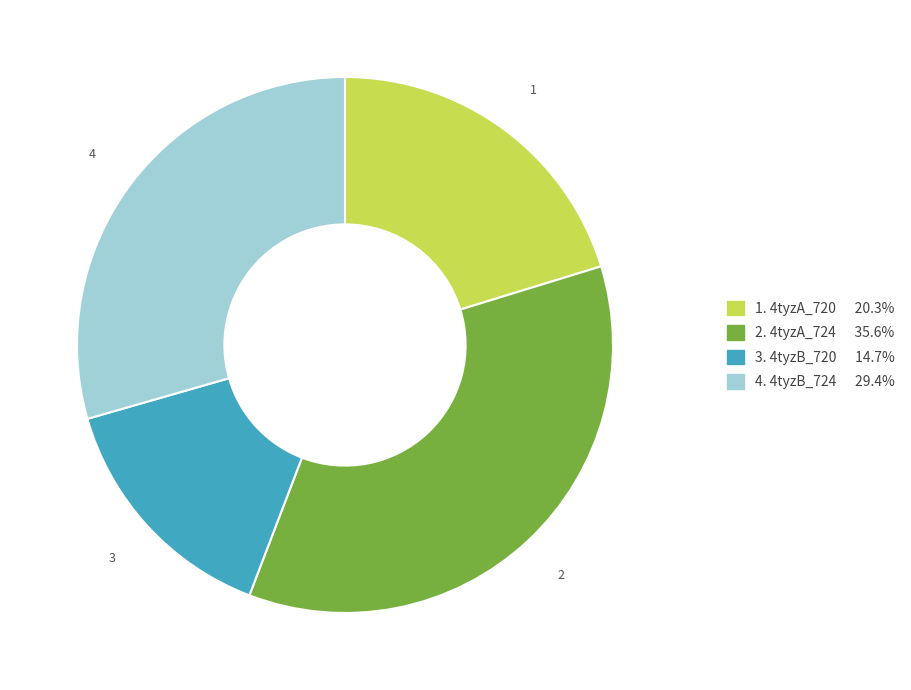

Is there a majority slice in this chart?

No